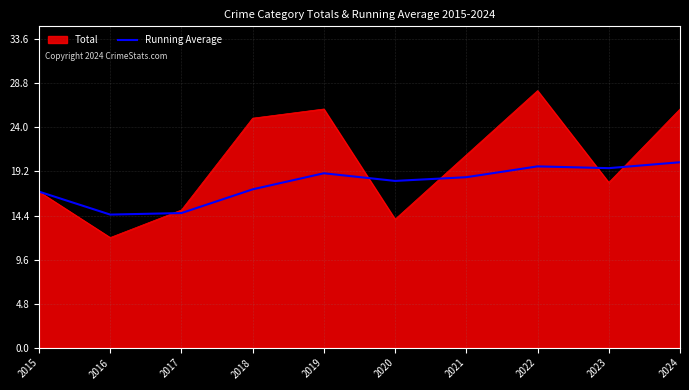

Between 2015 and 2021, which series saw the biggest shift?

Total